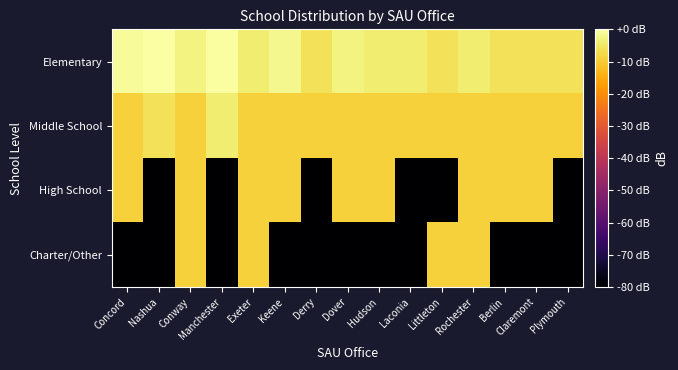

Reading left to right, extract all data points from this chart.

Elementary: Concord=-1.2	Nashua=-0.0	Conway=-3.0	Manchester=-0.6	Exeter=-4.3	Keene=-2.0	Derry=-6.0	Dover=-3.0	Hudson=-4.3	Laconia=-4.3	Littleton=-6.0	Rochester=-4.3	Berlin=-6.0	Claremont=-6.0	Plymouth=-6.0
Middle School: Concord=-9.0	Nashua=-6.0	Conway=-9.0	Manchester=-4.3	Exeter=-9.0	Keene=-9.0	Derry=-9.0	Dover=-9.0	Hudson=-9.0	Laconia=-9.0	Littleton=-9.0	Rochester=-9.0	Berlin=-9.0	Claremont=-9.0	Plymouth=-9.0
High School: Concord=-9.0	Nashua=-80.0	Conway=-9.0	Manchester=-80.0	Exeter=-9.0	Keene=-9.0	Derry=-80.0	Dover=-9.0	Hudson=-9.0	Laconia=-80.0	Littleton=-80.0	Rochester=-9.0	Berlin=-9.0	Claremont=-9.0	Plymouth=-80.0
Charter/Other: Concord=-80.0	Nashua=-80.0	Conway=-9.0	Manchester=-80.0	Exeter=-9.0	Keene=-80.0	Derry=-80.0	Dover=-80.0	Hudson=-80.0	Laconia=-80.0	Littleton=-9.0	Rochester=-9.0	Berlin=-80.0	Claremont=-80.0	Plymouth=-80.0